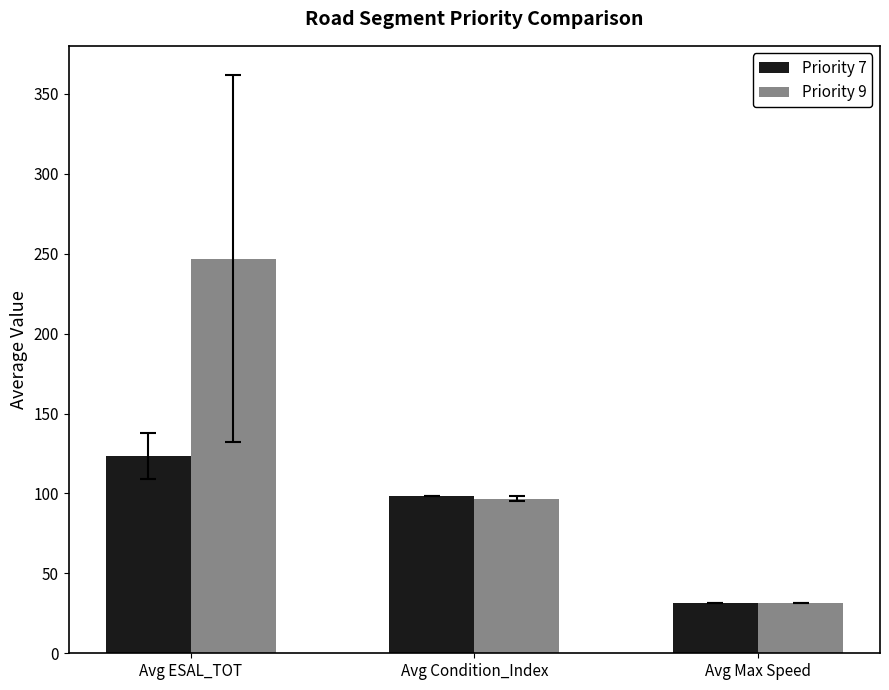

What is the difference between the Priority 7 values at Avg ESAL_TOT and Avg Condition_Index?

25.2